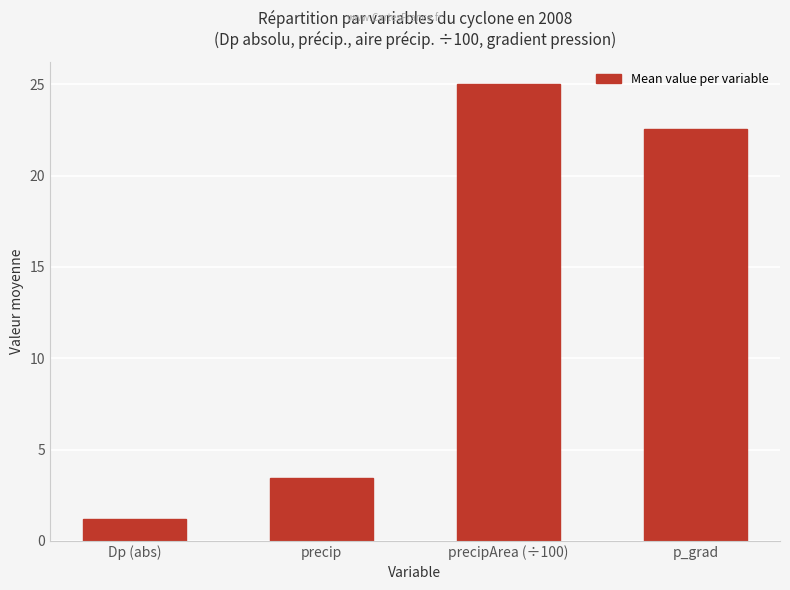

What is the minimum value shown in the chart?

1.2